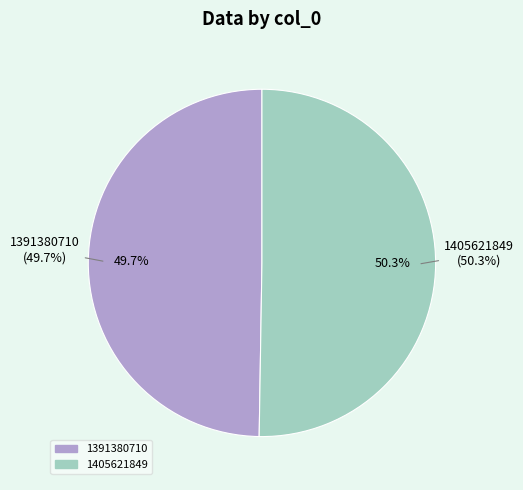

To the nearest percent, what percentage of the pie is 1391380710?

50%